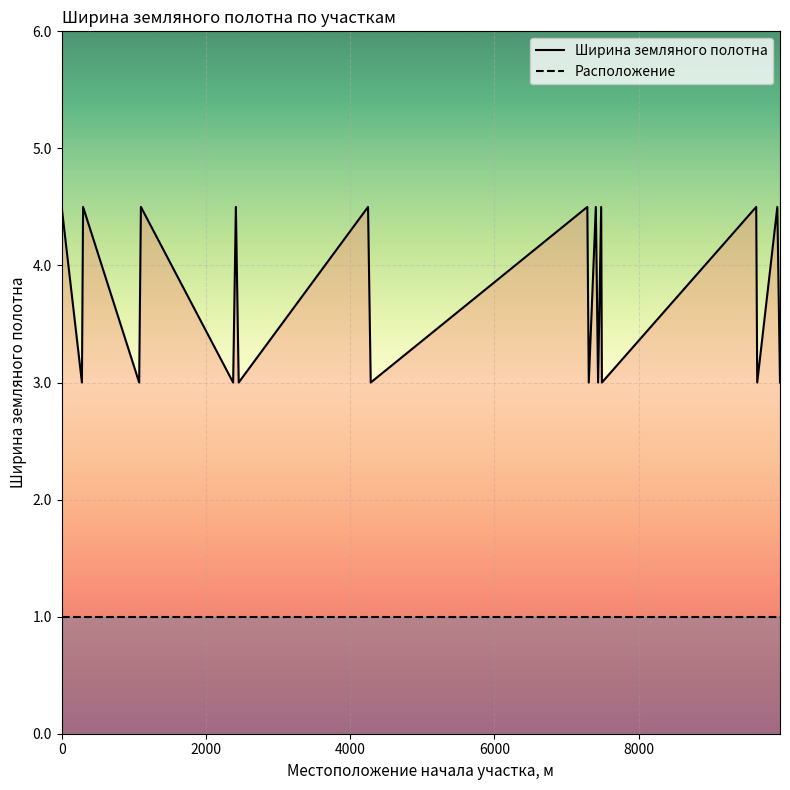

True or false: Расположение and Ширина земляного полотна intersect in this chart.

False